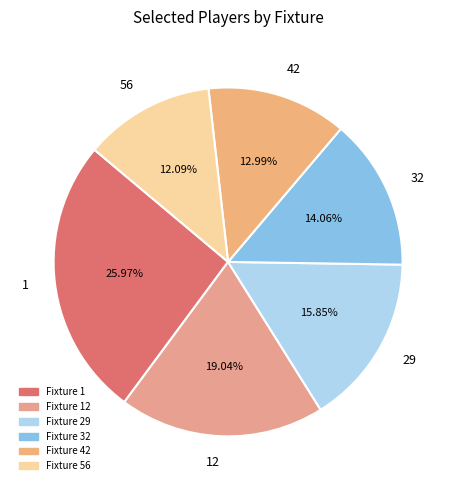

To the nearest percent, what portion does 56 represent?

12%